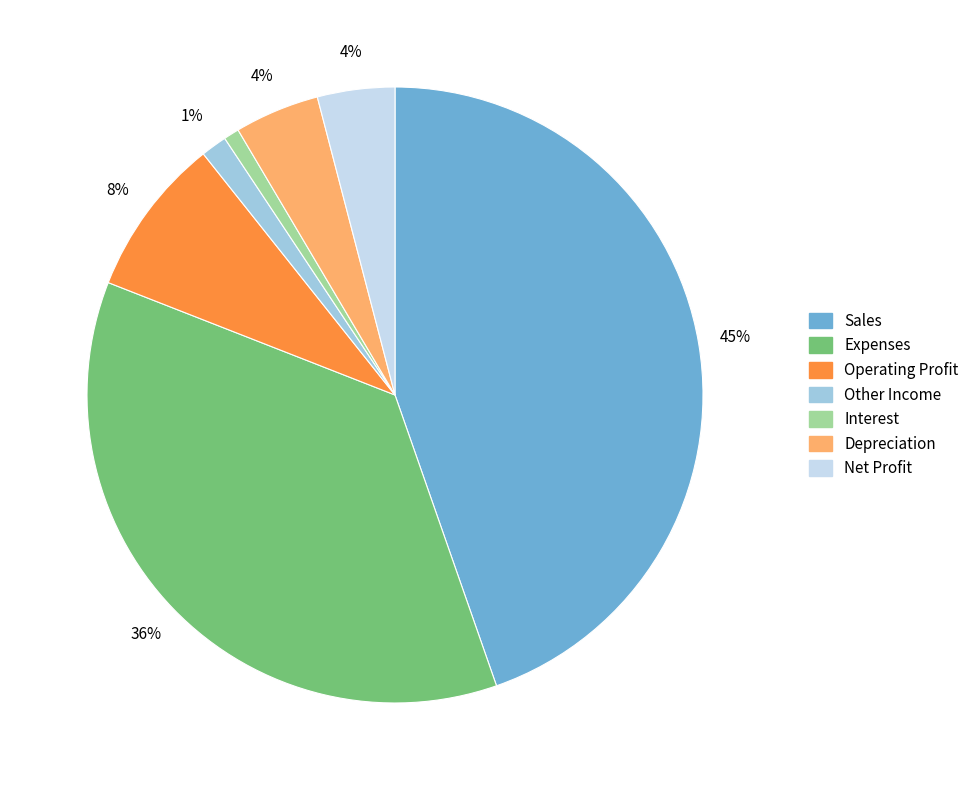

To the nearest percent, what is the difference between the largest and smallest slice percentages?

44%